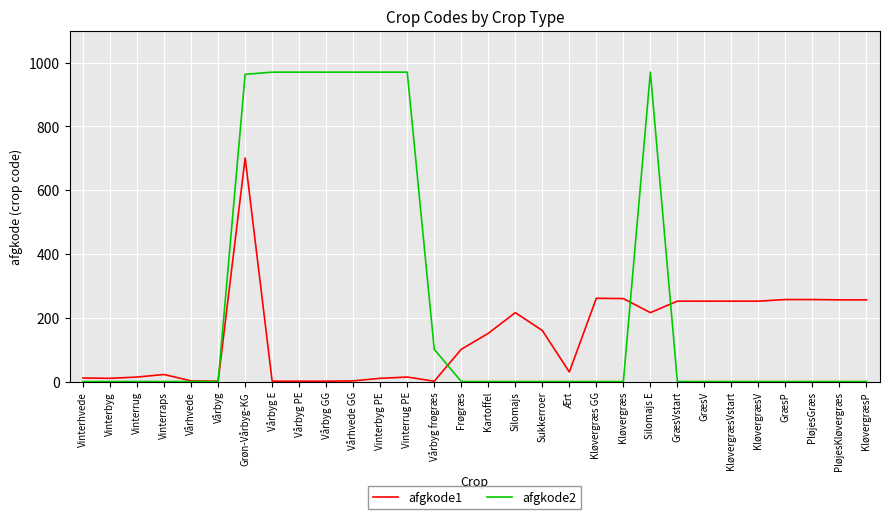

How many distinct data groups are displayed?

2